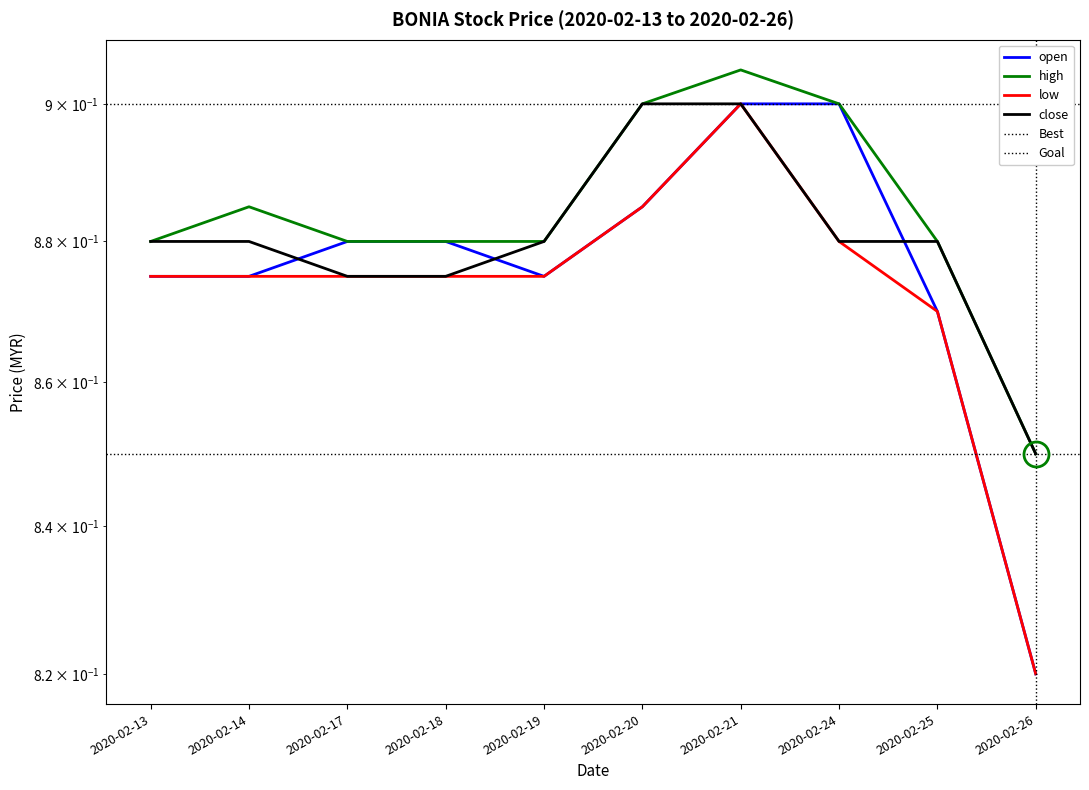

What is the sum of the high values at 2020-02-24 and 2020-02-19?

1.8